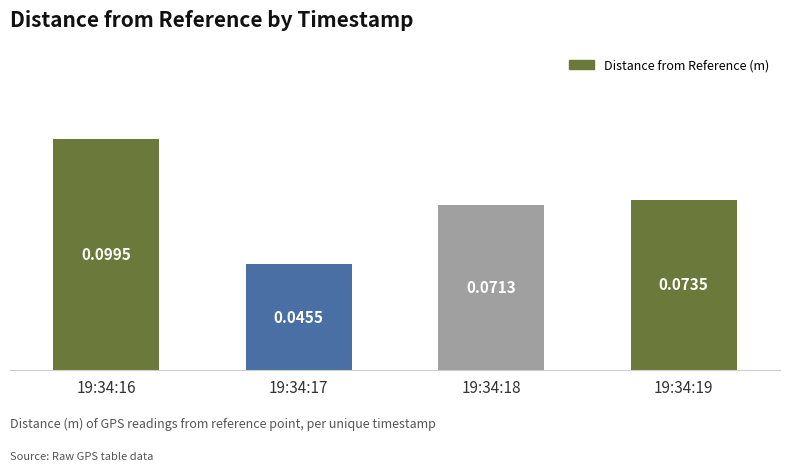

How many series are shown in this chart?

1